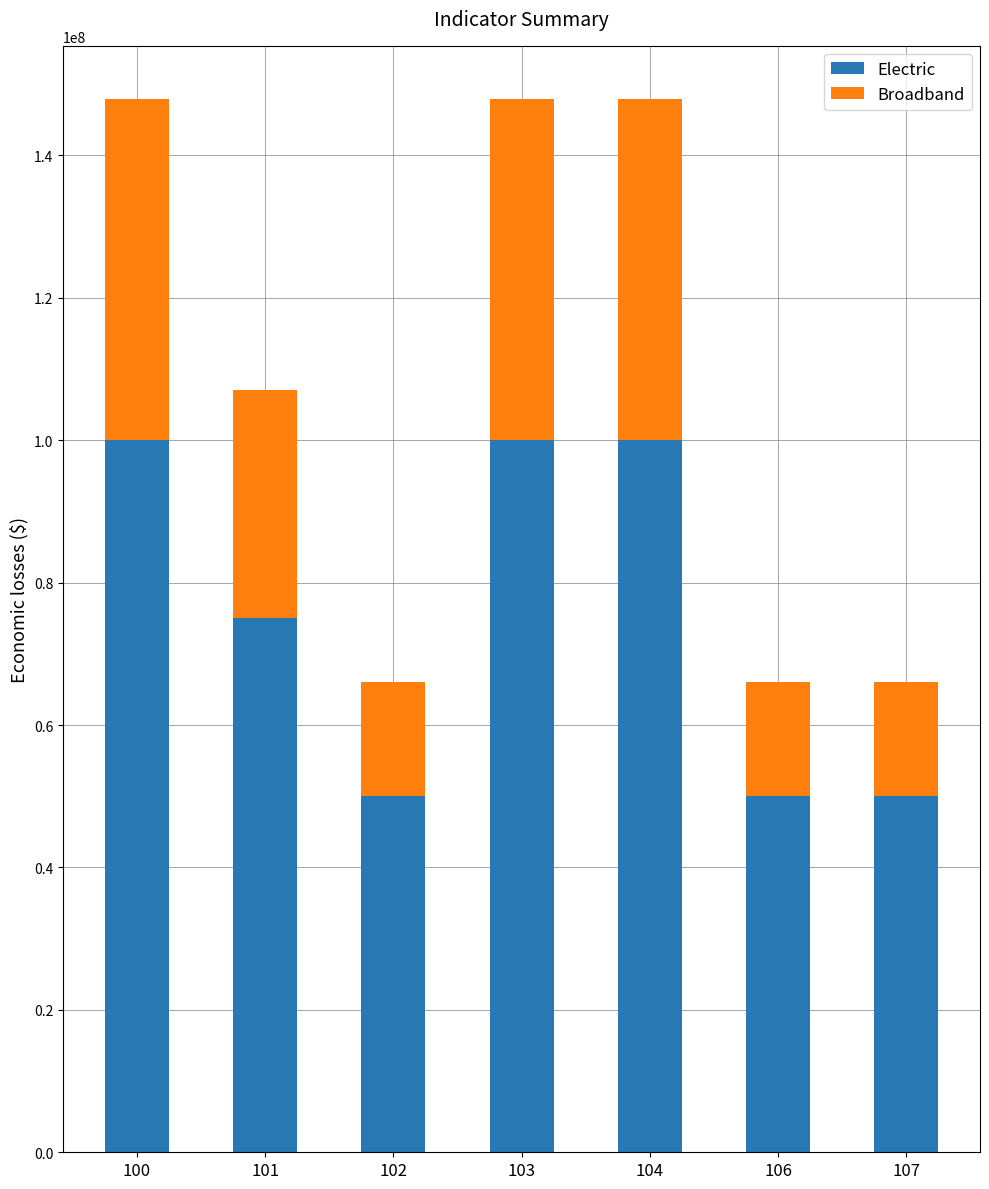

What is the sum of all Electric values?

525000000